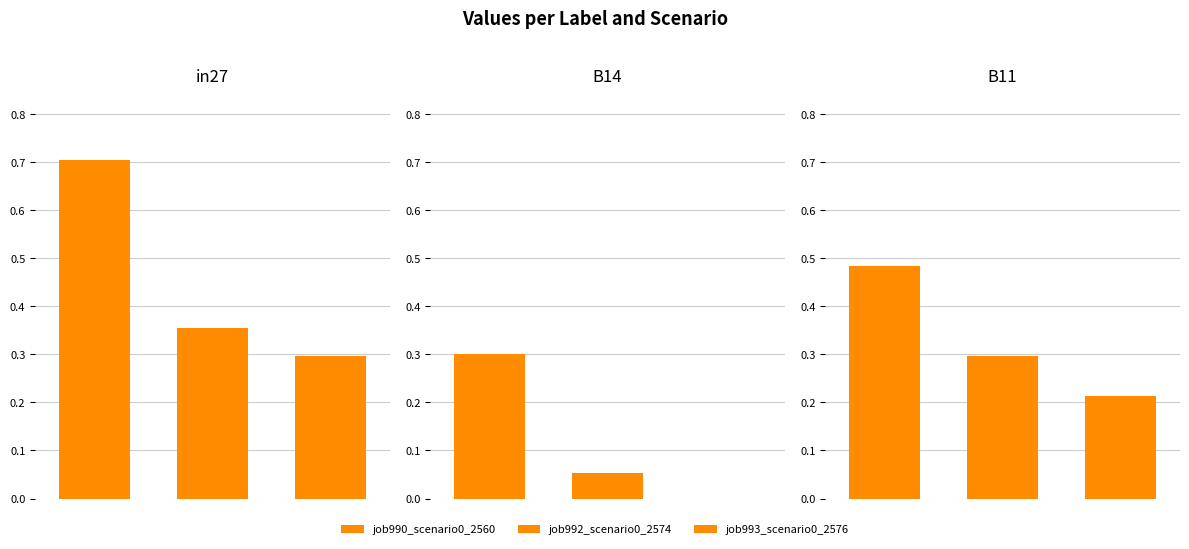

What is the label of the 1st bar from the left?

in27